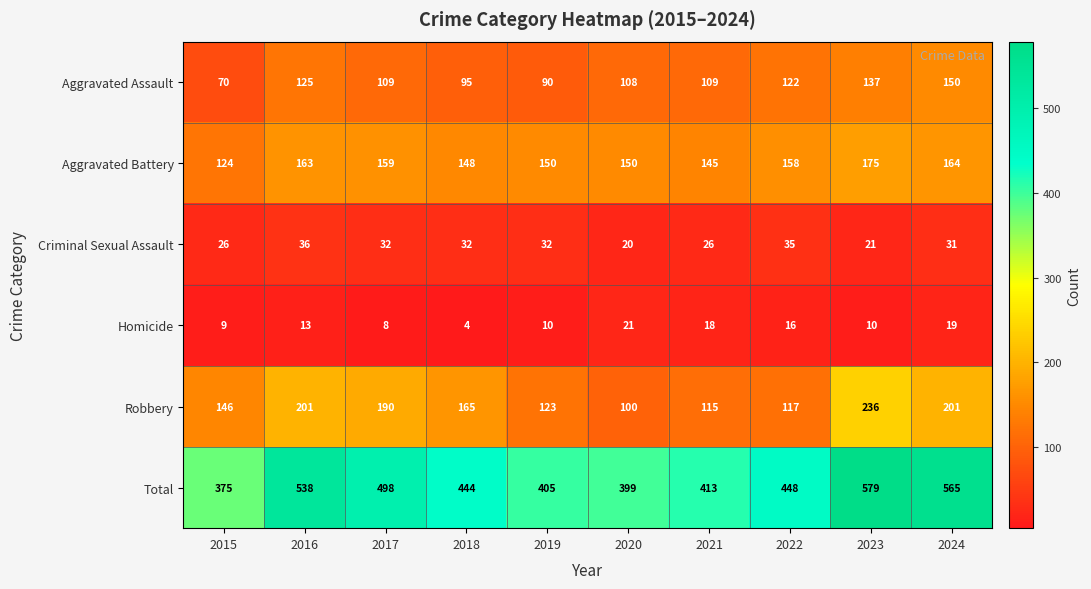

What is the spread (max minus min) of values at 2016?

525